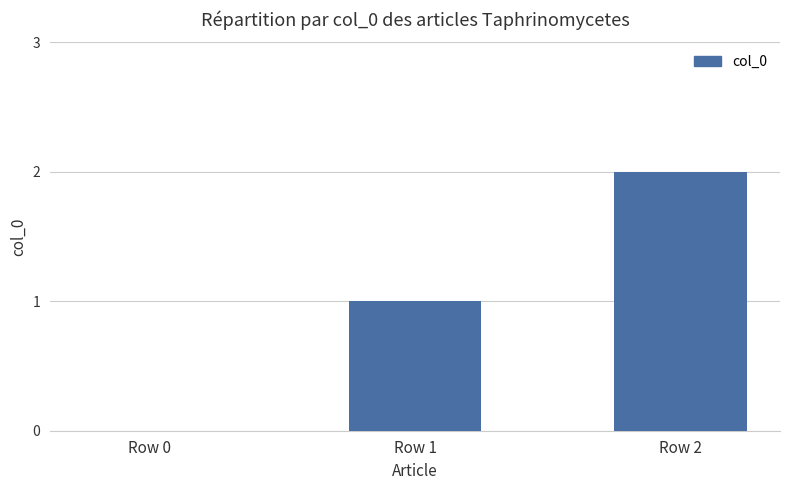

How many values are between 0 and 2?

3